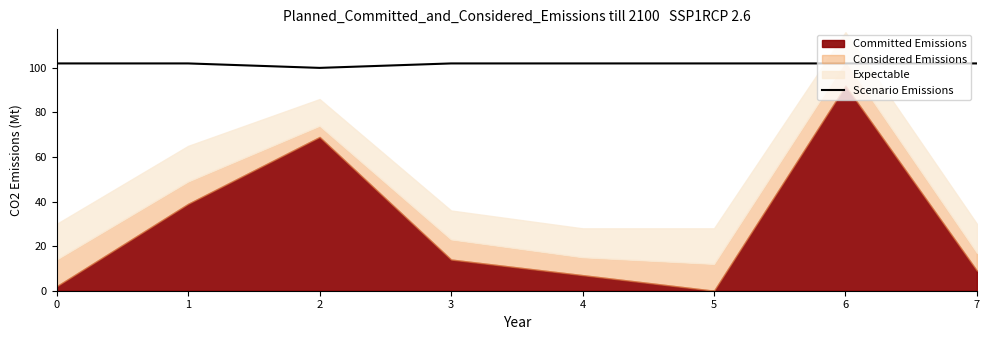

The value at 3 is 157. True or false?

False